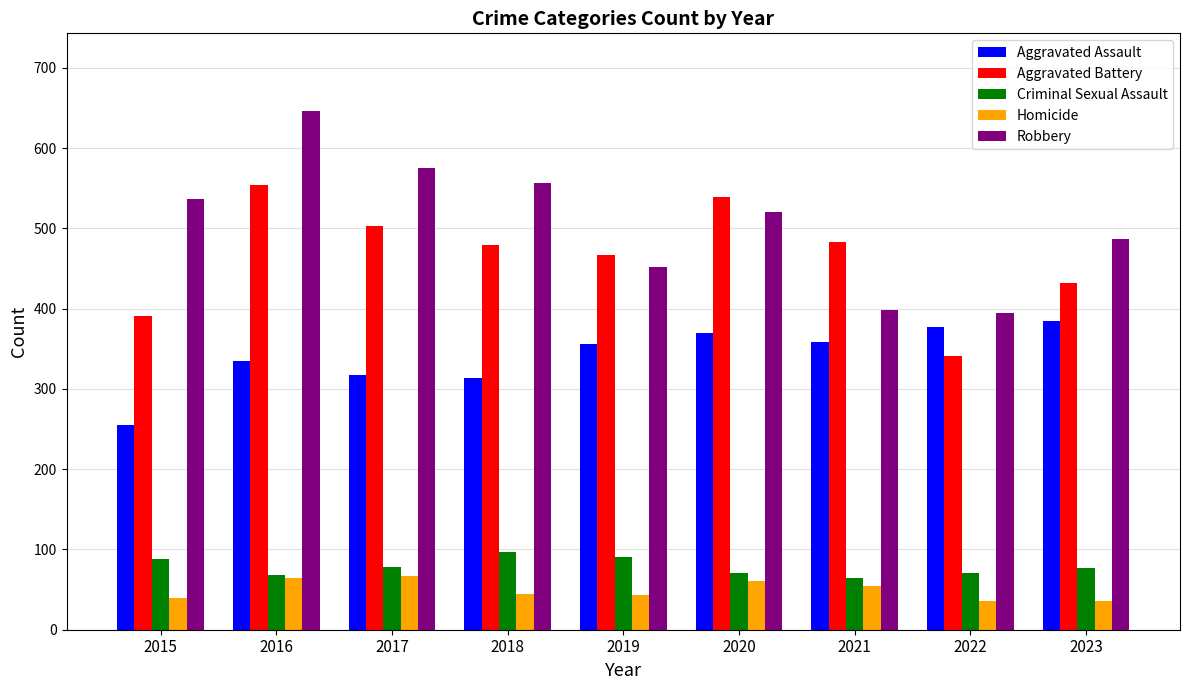

What value does the Aggravated Assault series have at 2016?

335